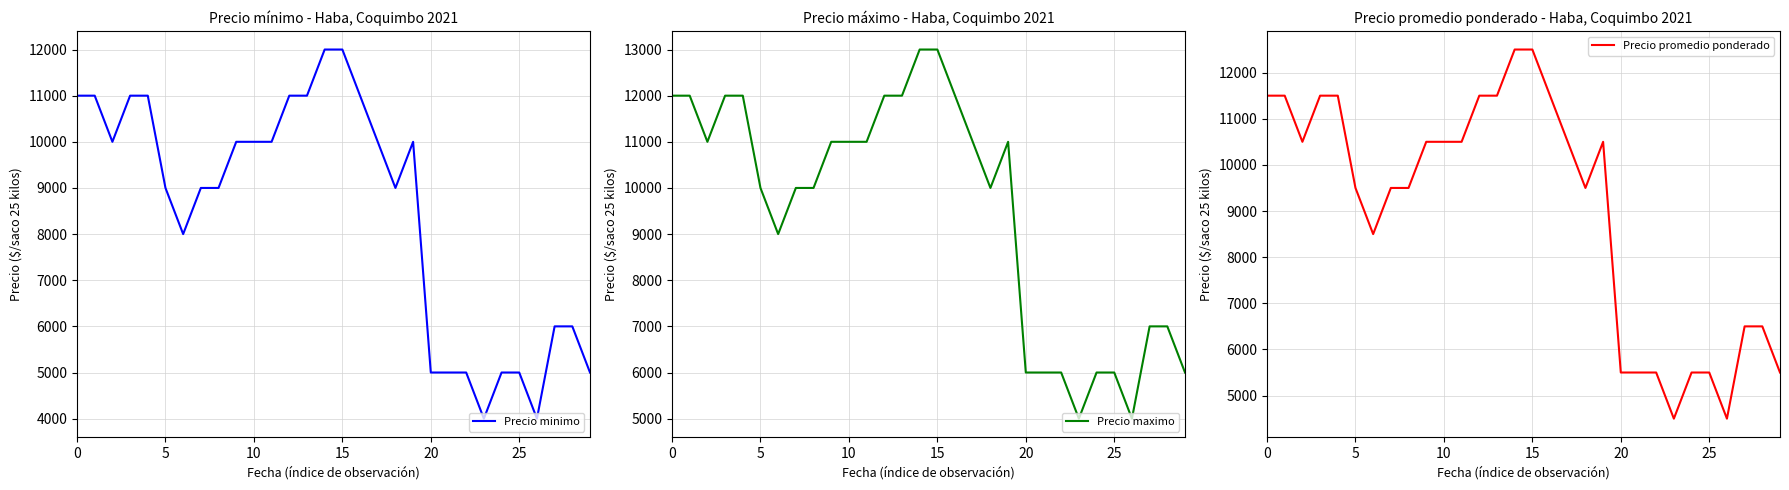

What is the highest value of the Precio minimo series?

12000